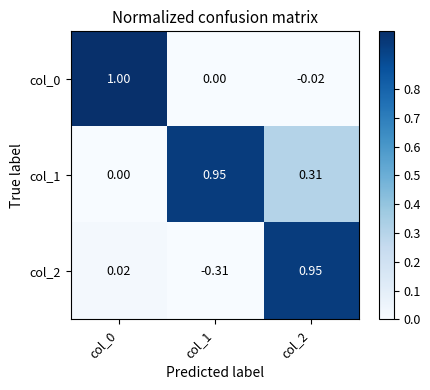

List the series in order of their overall mean, lowest first.

col_2, col_0, col_1